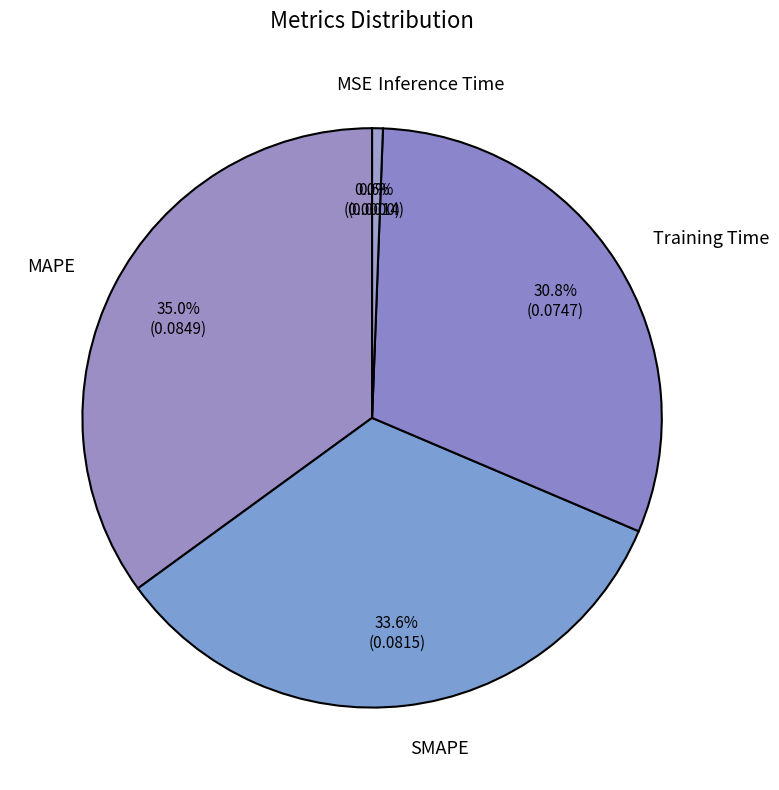

Combined, what portion of the pie is MAPE and SMAPE?

68.6%